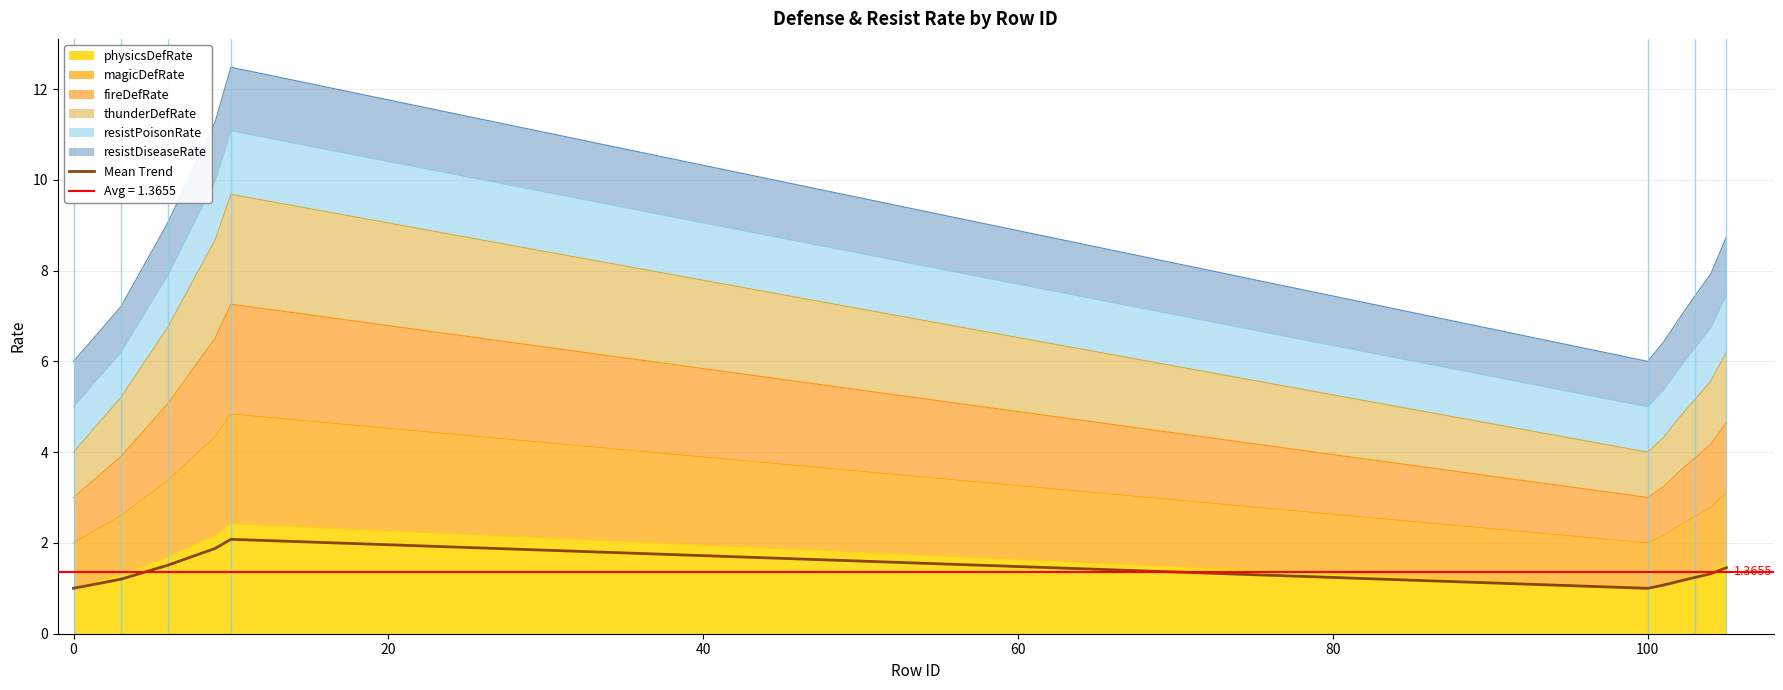

How many lines are shown in the chart?

1